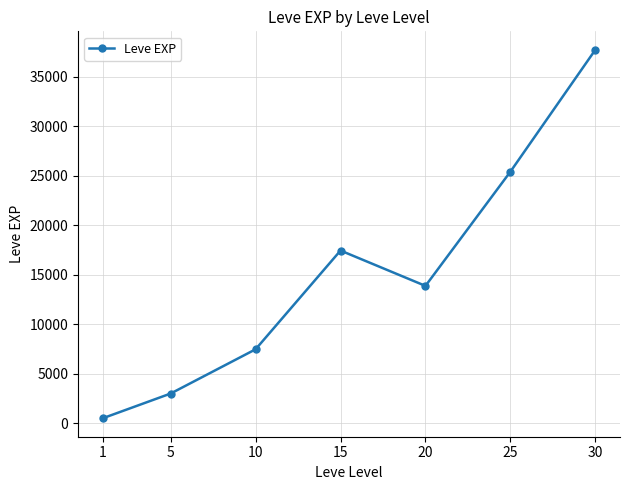

Between 5 and 15, which is larger?

15